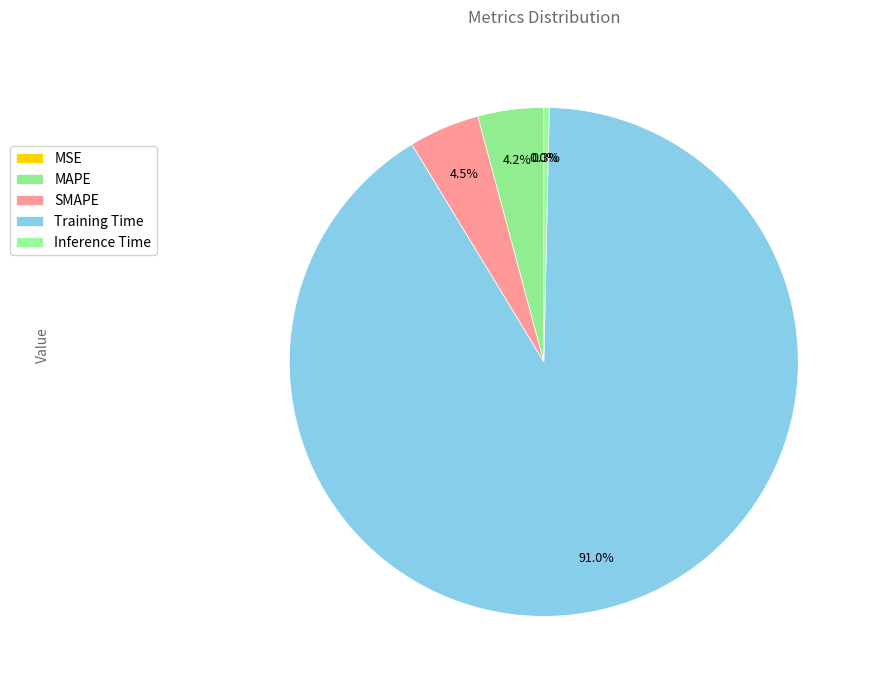

Rank the categories by value from highest to lowest.

Training Time, SMAPE, MAPE, Inference Time, MSE